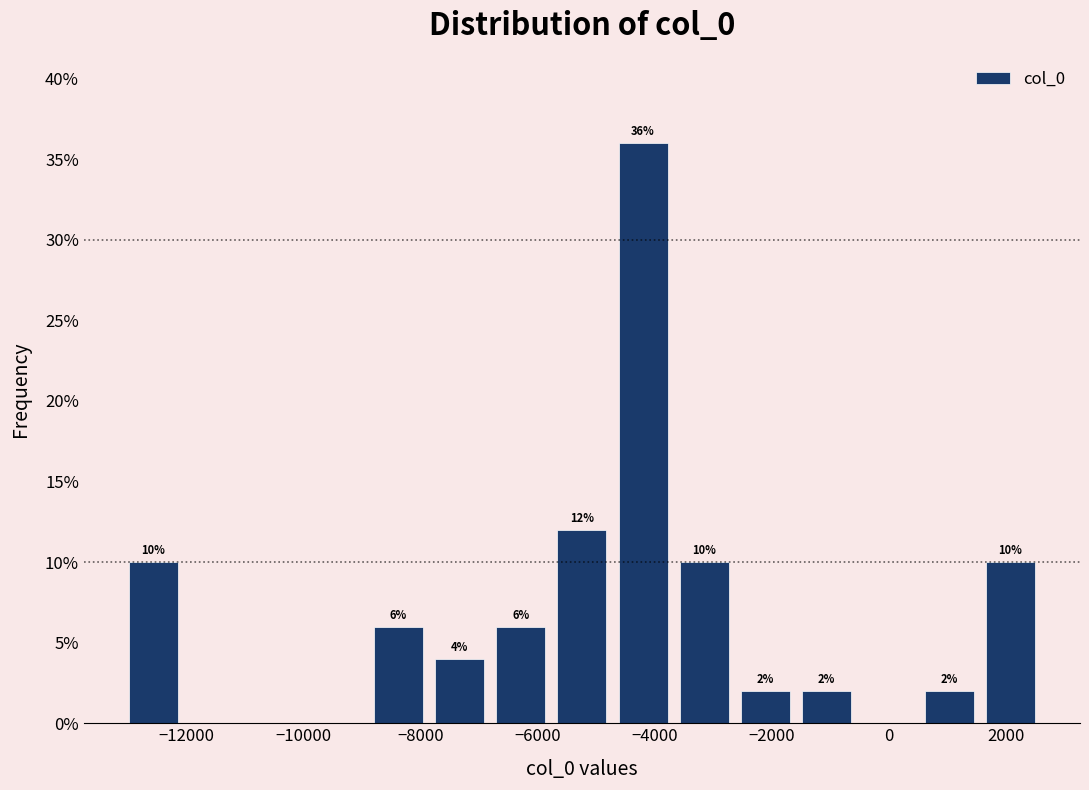

Which range on the x-axis has the tallest bar?

-4800 to -3600